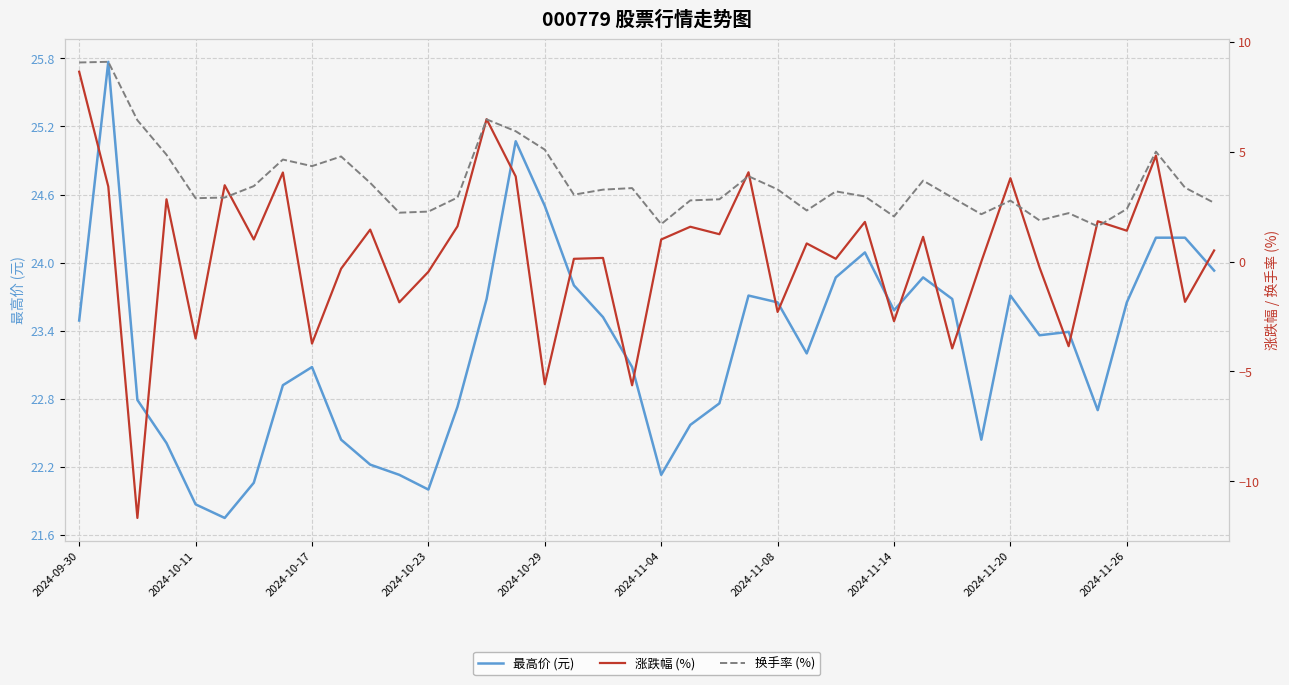

At 37, list the series in order from smallest to largest.

涨跌幅 (%), 换手率 (%), 最高价 (元)